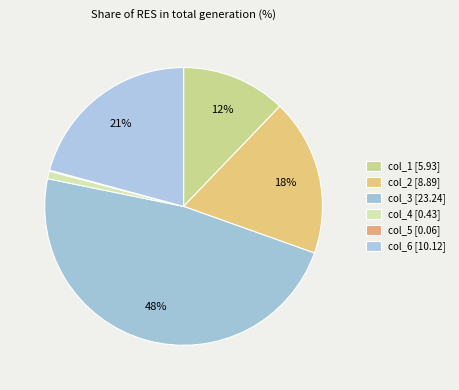

Is it true that col_6 is 8% of the pie?

False